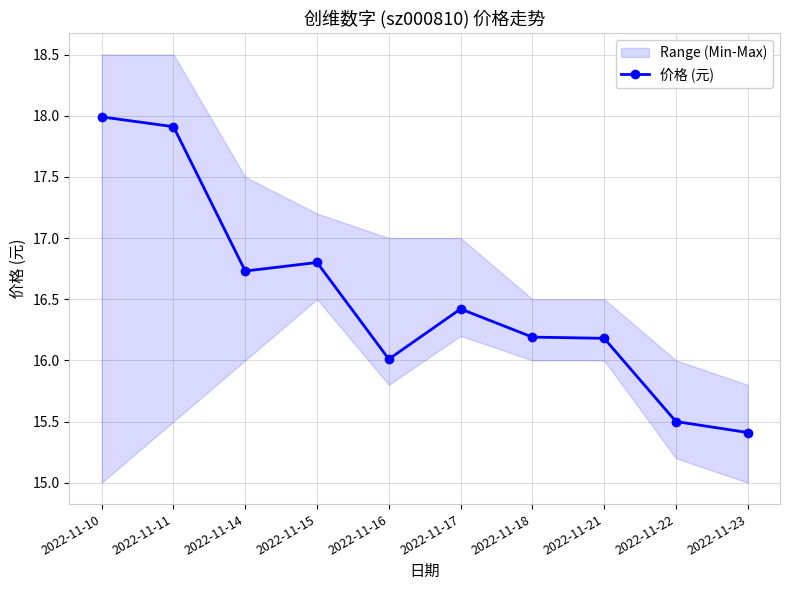

What is the maximum value shown in the chart?

18.0